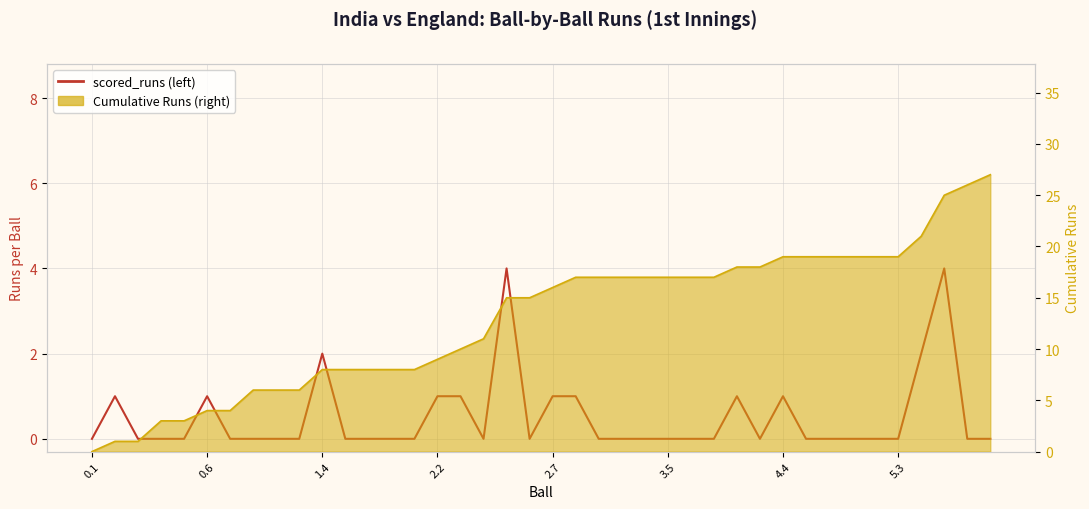

What is the greatest value displayed?

4